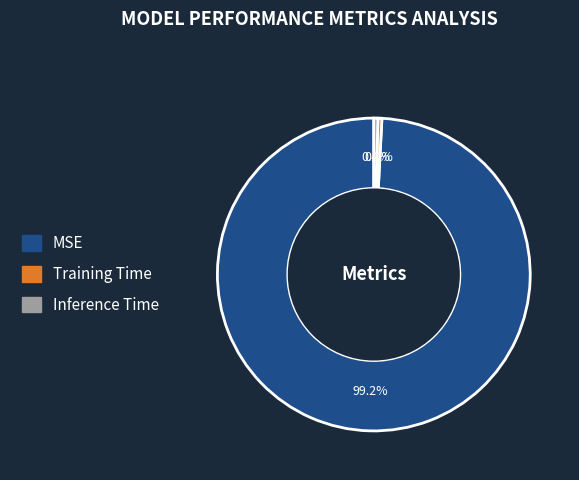

What is the largest slice in the pie chart?

MSE